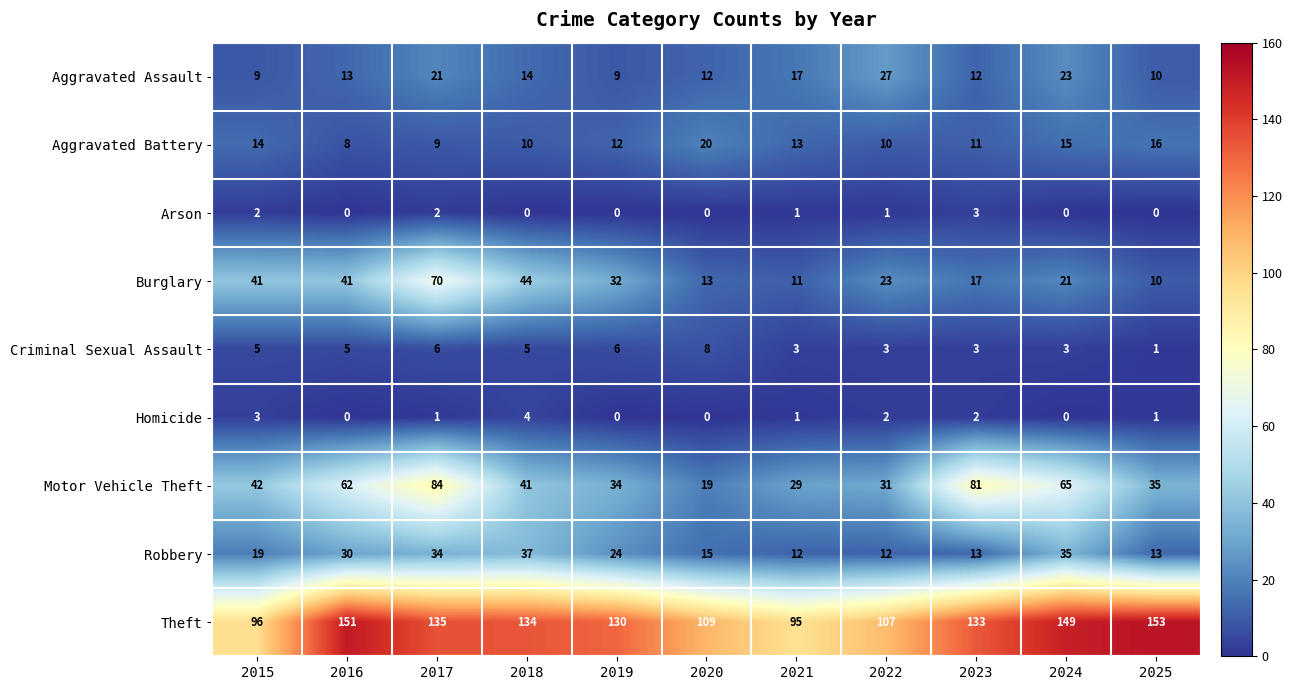

Count the number of data series in this chart.

9